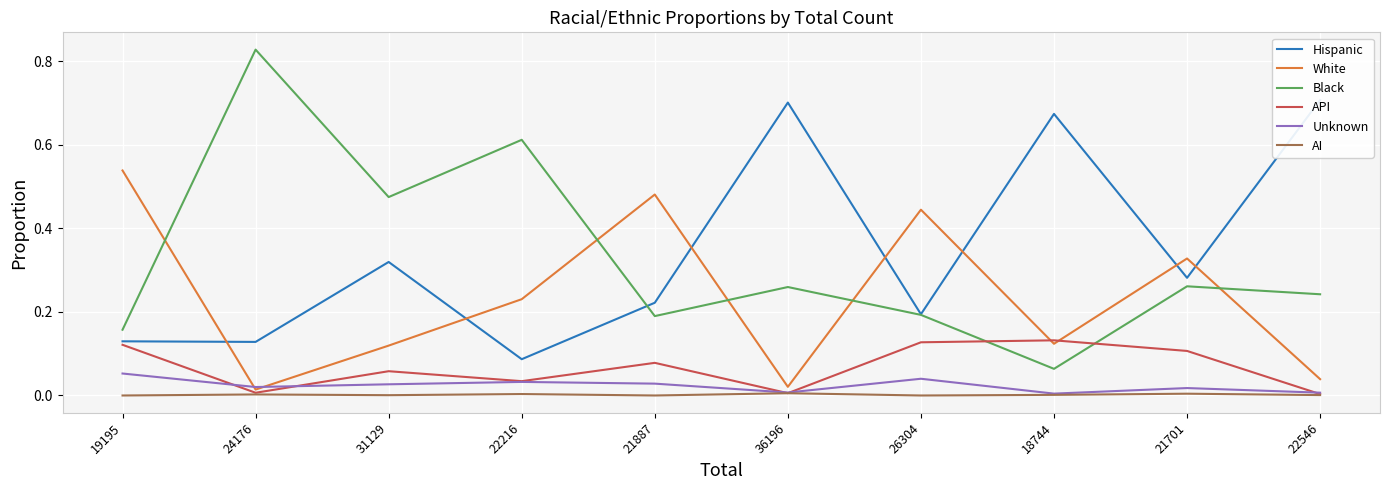

What is the average value of the API series?

0.1